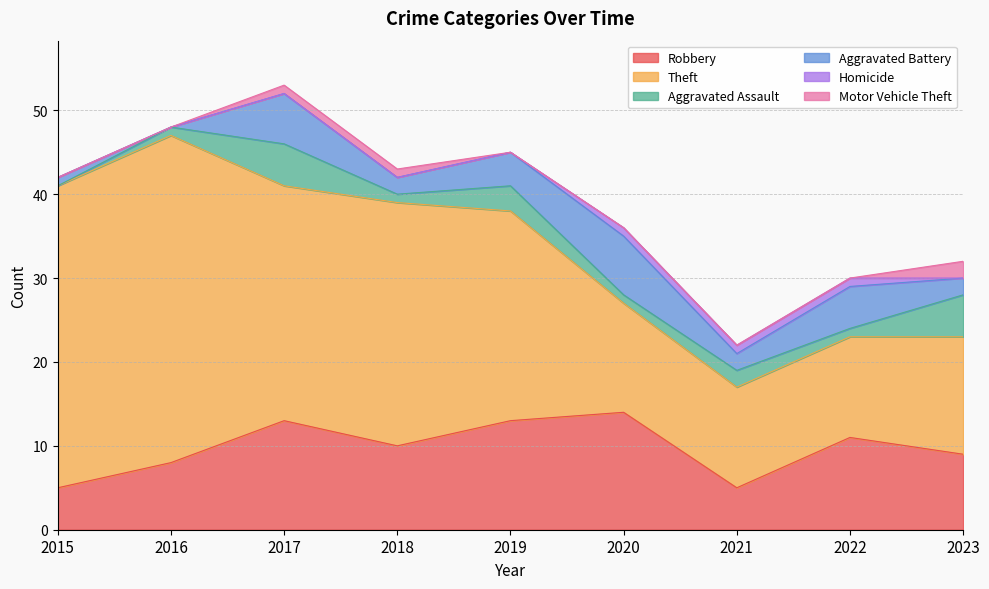

Count the Aggravated Assault values in the range 1 to 3.

6